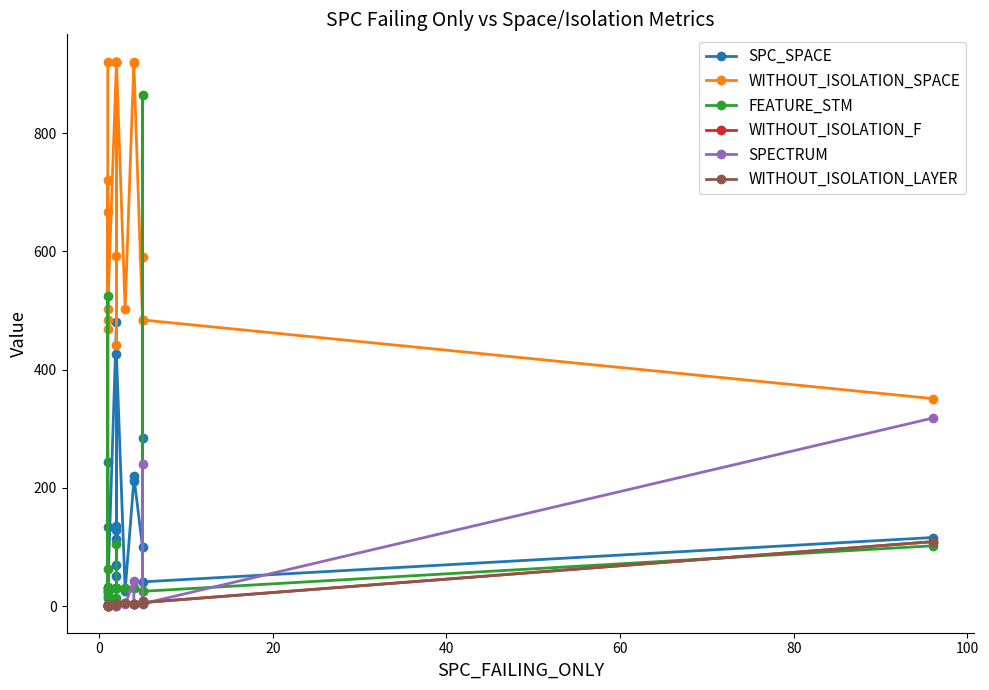

What is the value of the FEATURE_STM point at the 15th from the left?

30